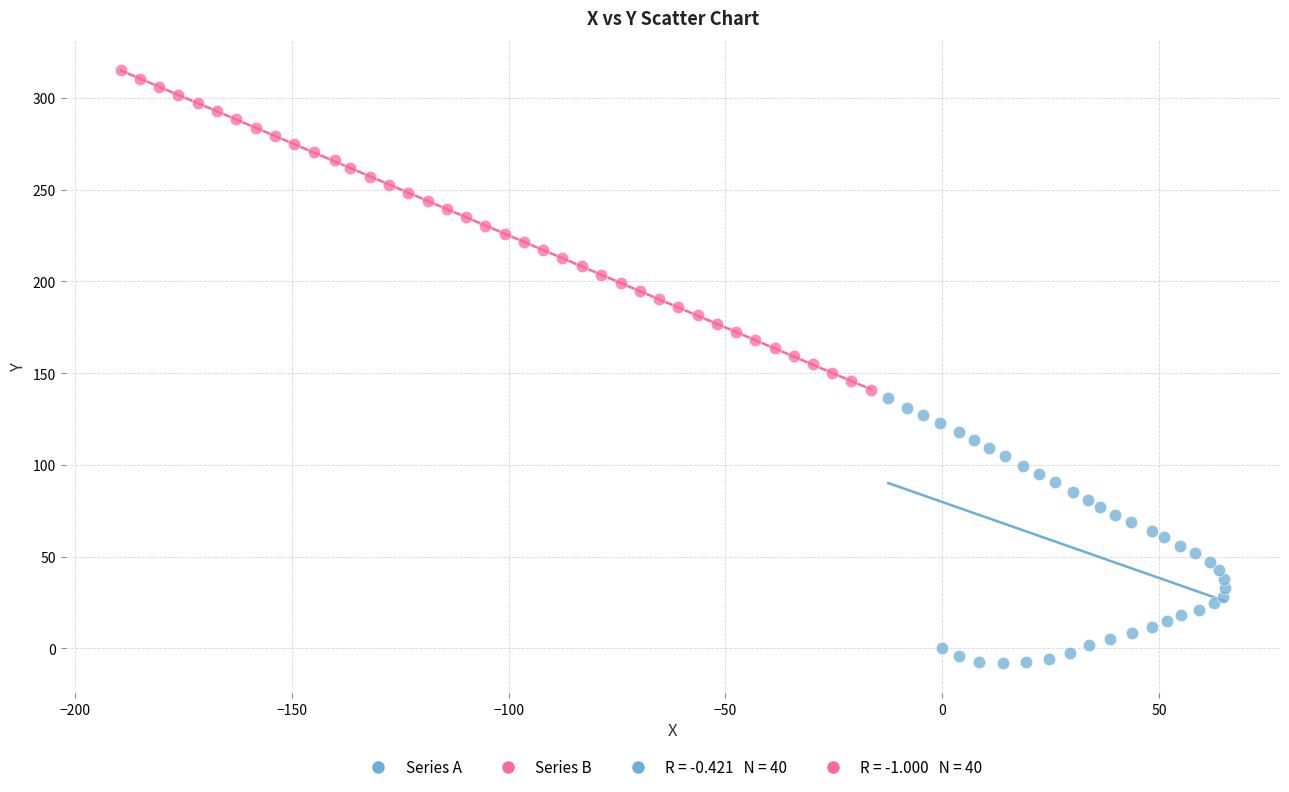

Which series contains the lowest Y value?

Series A